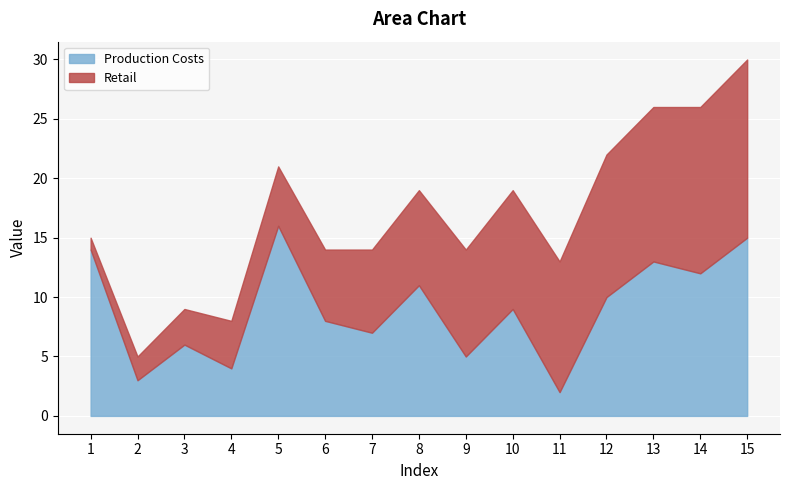

What is the value of the 4th point from the left?

4